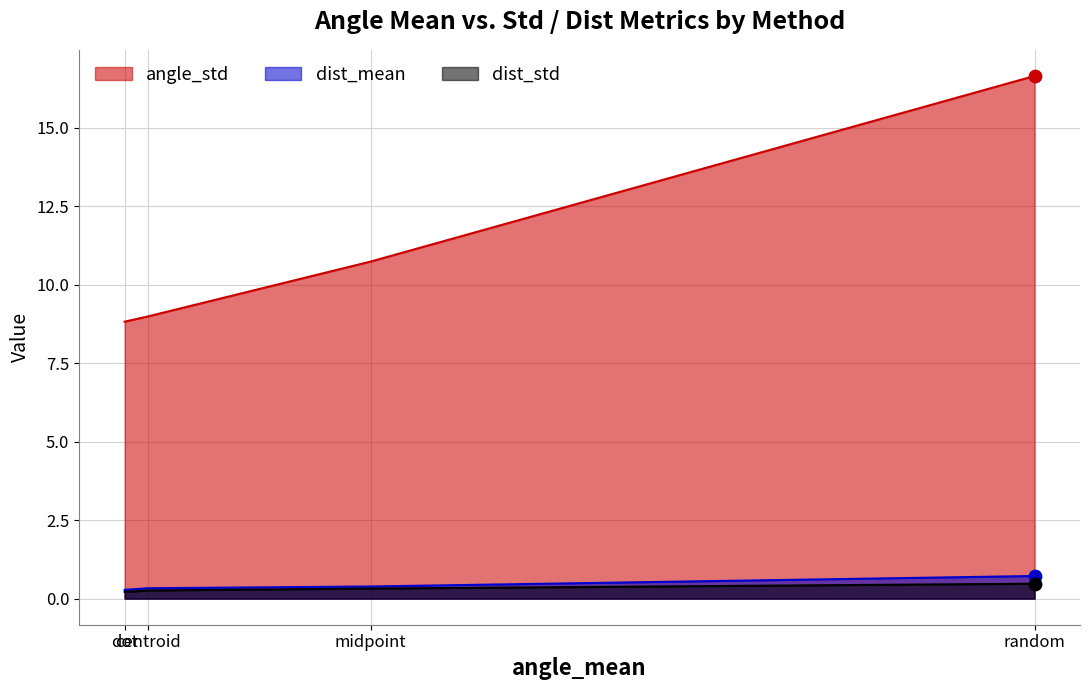

Which series reaches the minimum Y coordinate?

dist_std